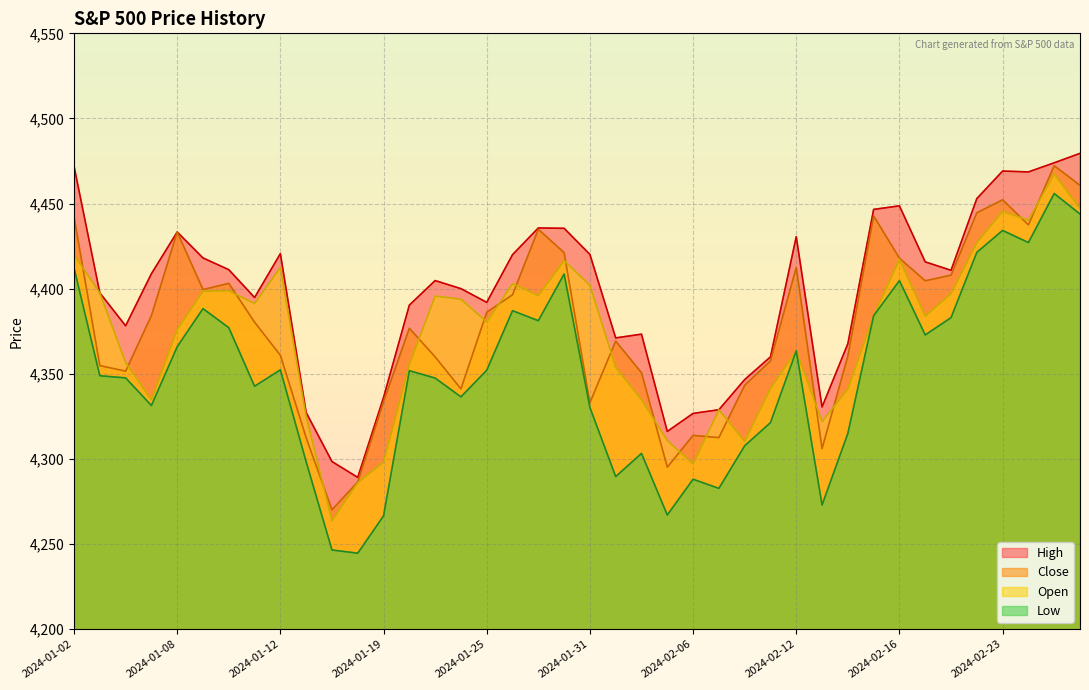

Which series has the largest total across all categories?

High